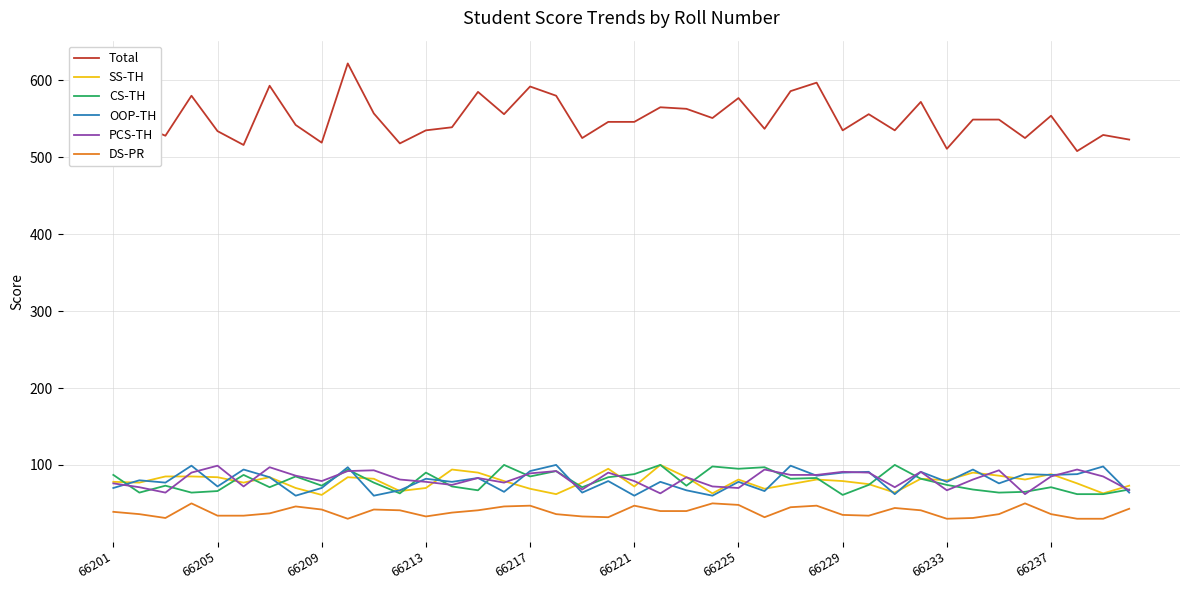

What is the maximum value shown in the chart?

622